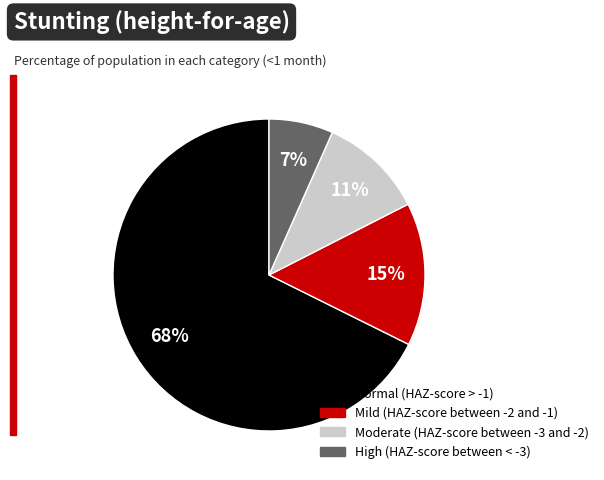

Does Normal (HAZ-score > -1) represent more than half of the total?

Yes